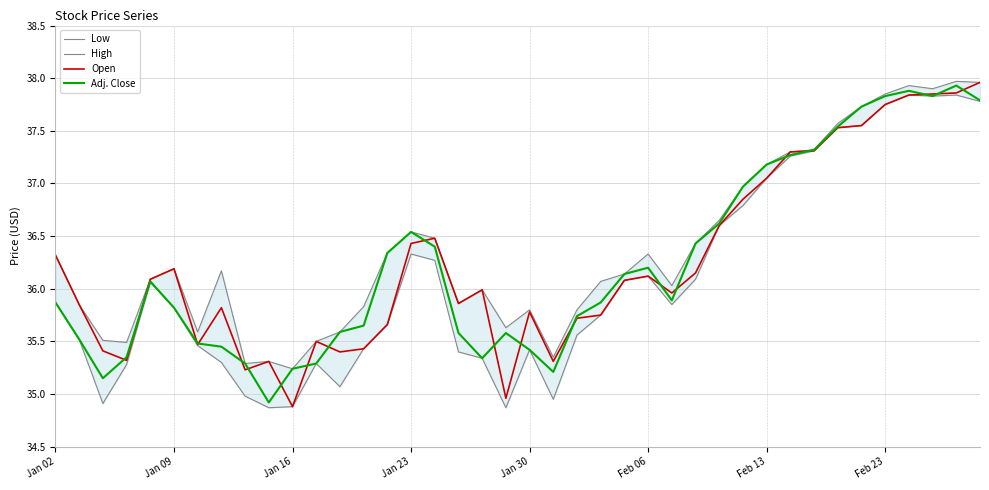

Which category has the lowest value in the Open series?

Jan 16